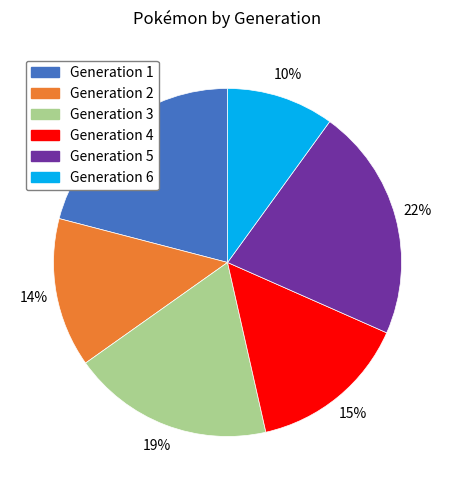

Do Generation 6 and Generation 3 together represent more than half of the pie?

No